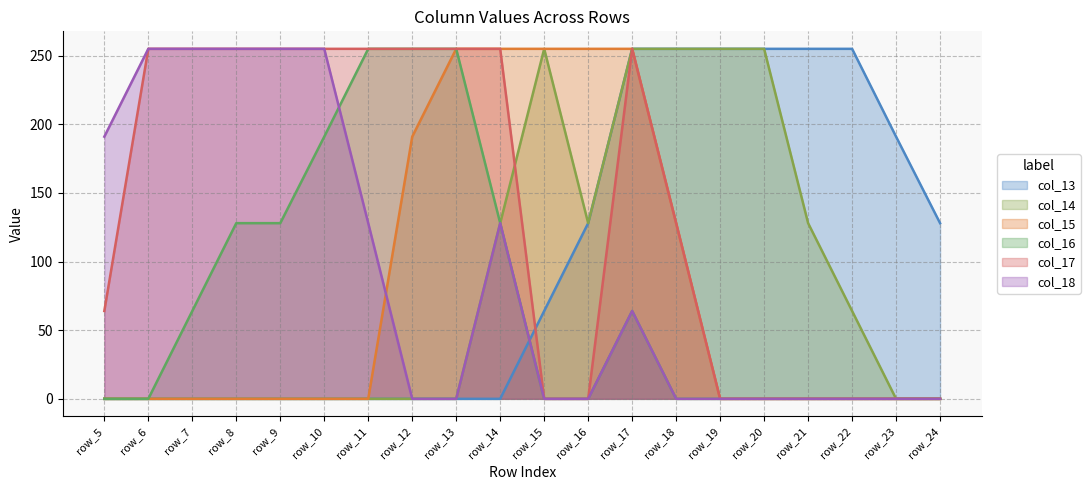

Reading right to left, transcribe all the data shown in this chart.

col_13: 128	191	255	255	255	255	255	255	128	64	0	0	0	0	0	0	0	0	0	0
col_14: 0	0	64	128	255	255	255	255	128	255	128	0	0	0	0	0	0	0	0	0
col_15: 0	0	0	0	0	0	128	255	255	255	255	255	191	0	0	0	0	0	0	0
col_16: 0	0	0	0	0	0	0	64	0	0	128	255	255	255	191	128	128	64	0	0
col_17: 0	0	0	0	0	0	128	255	0	0	255	255	255	255	255	255	255	255	255	64
col_18: 0	0	0	0	0	0	0	64	0	0	128	0	0	128	255	255	255	255	255	191